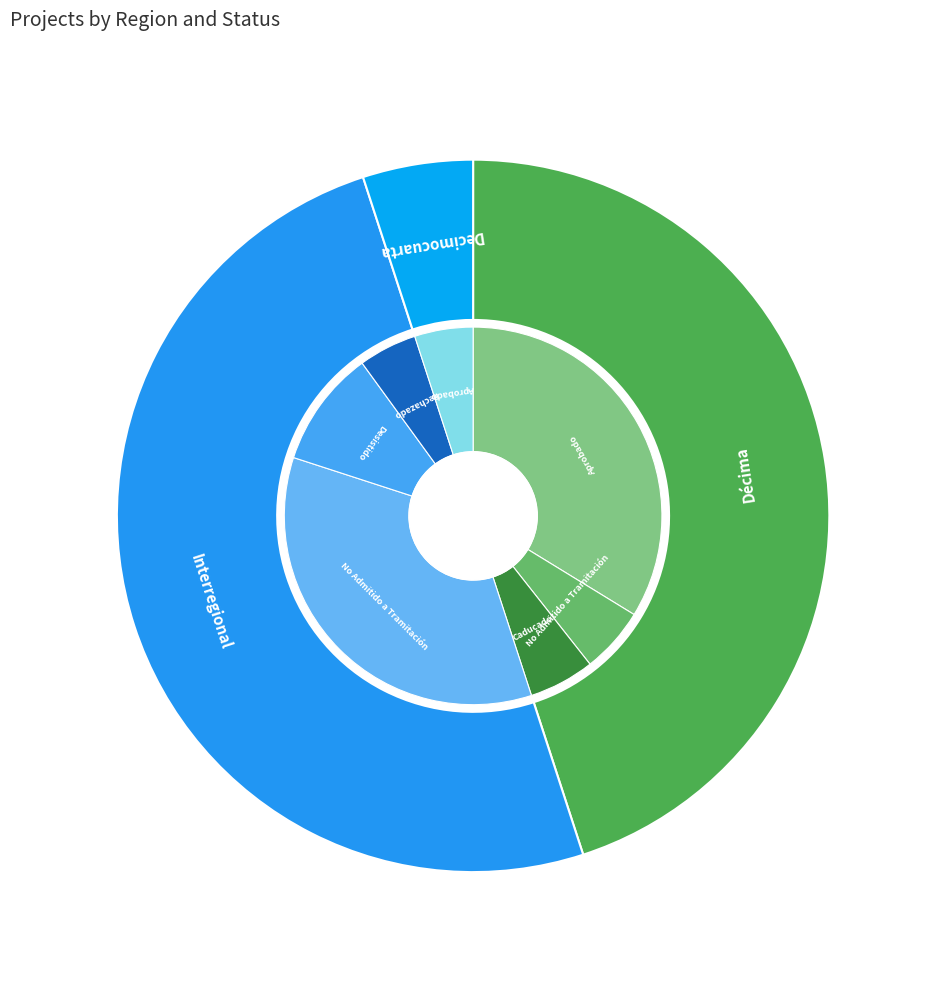

Do Interregional and Décima together represent more than half of the pie?

Yes